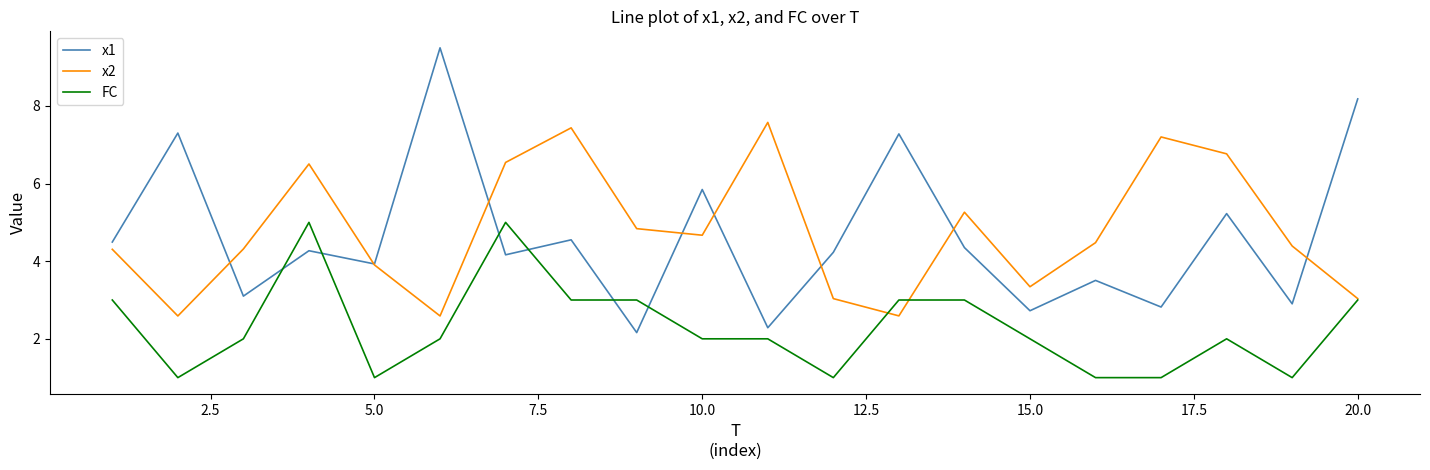

Which series has the widest spread of values?

x1